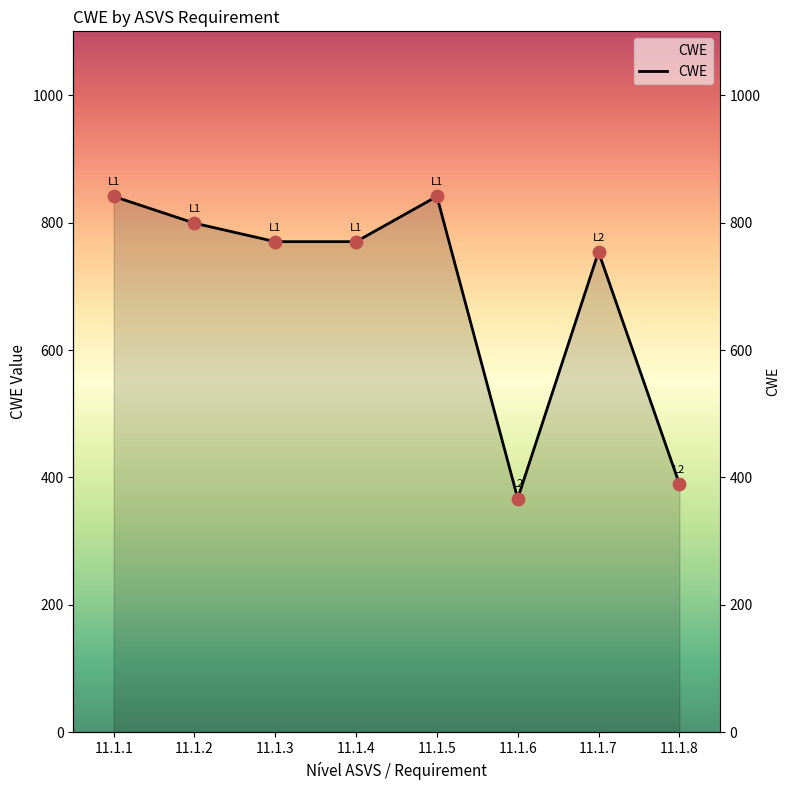

Which has a higher value, 11.1.1 or 11.1.3?

11.1.1